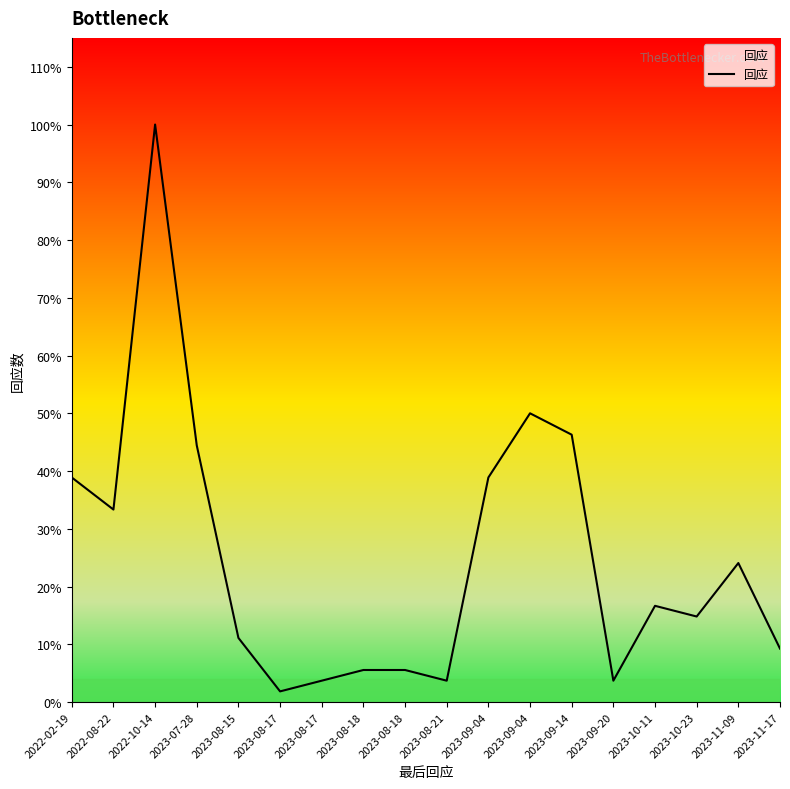

Which category has the highest value across all series?

2022-10-14